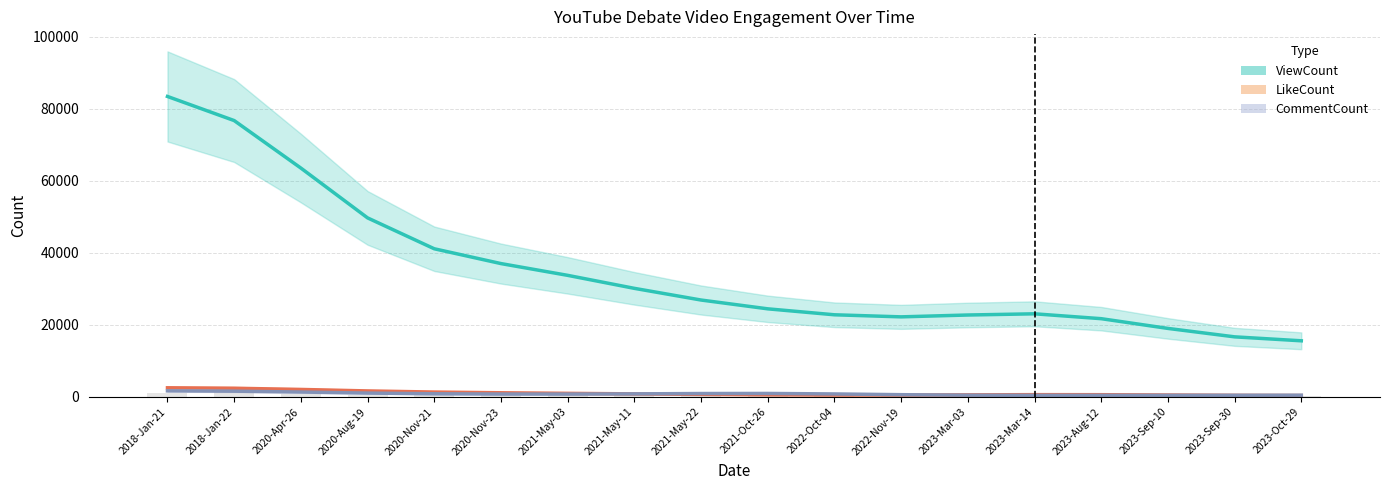

Which category has the highest value in the LikeCount series?

2018-Jan-21